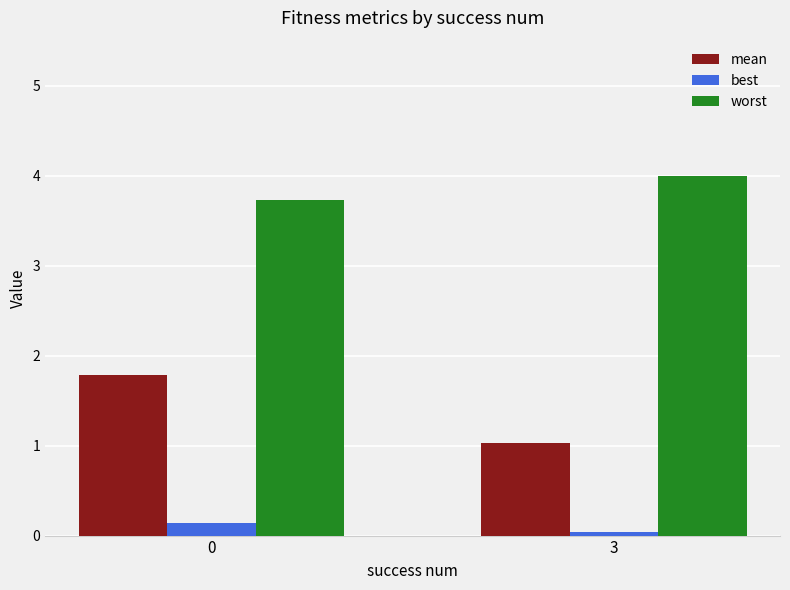

The mean series shows 0.9 at 0. True or false?

False